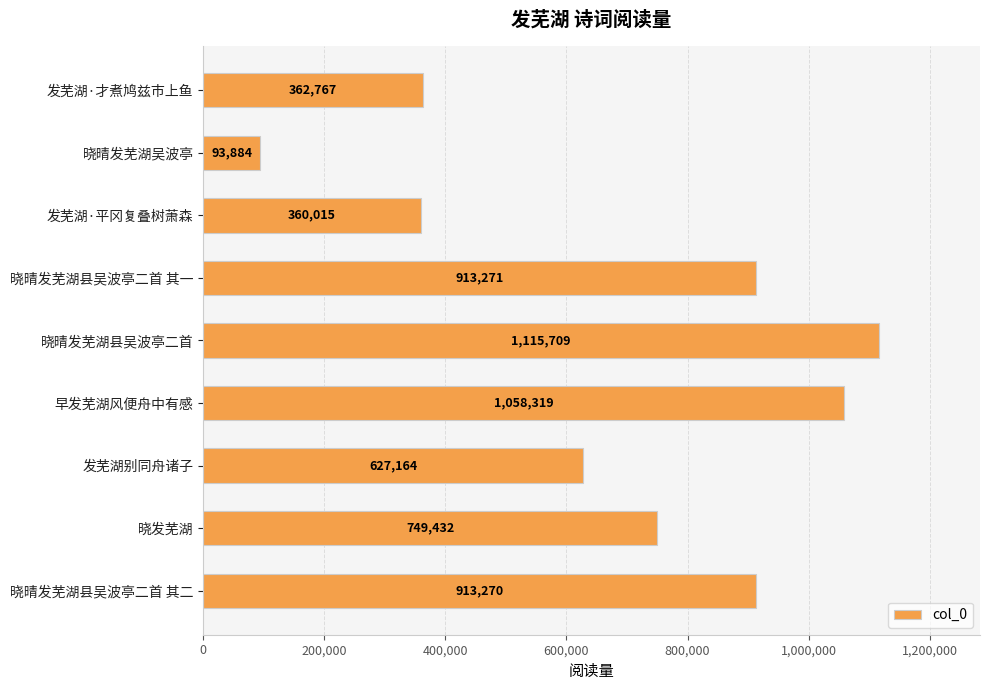

Does the chart contain any negative values?

No